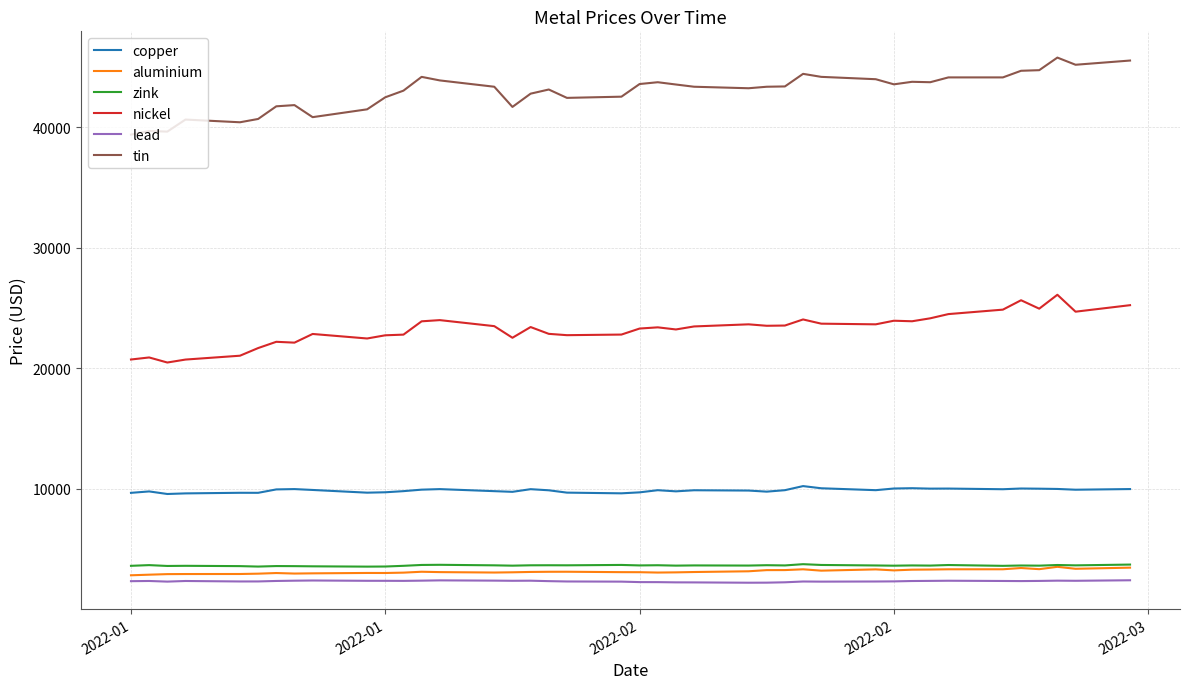

What is the smallest value displayed?

2199.0